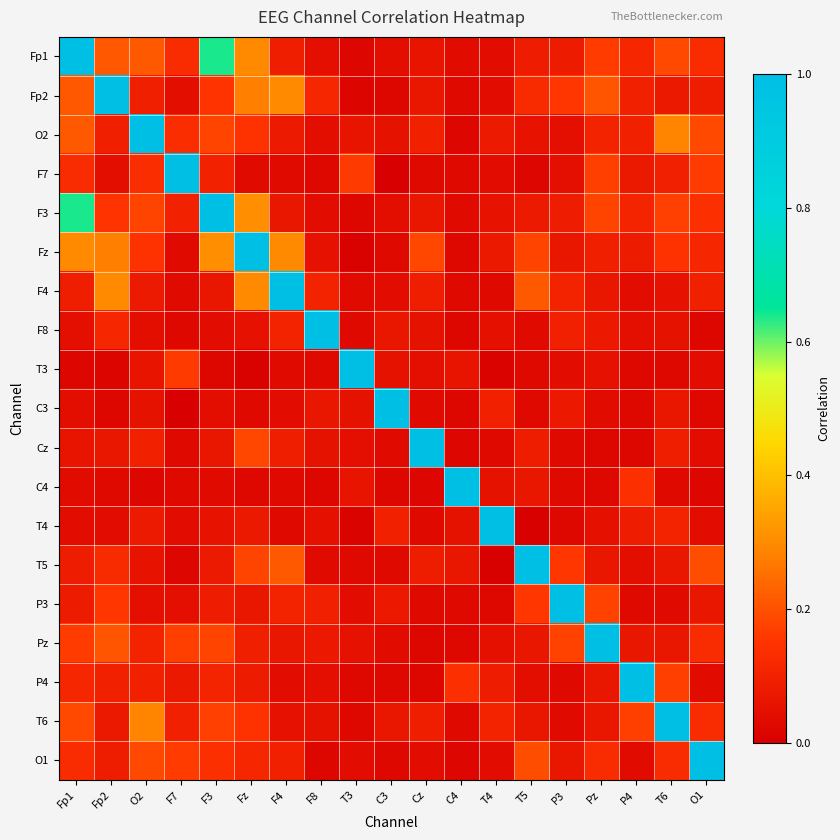

Reading left to right, what are all the values shown in this chart?

Fp1: Fp1=1.0	Fp2=0.2	O2=0.2	F7=0.1	F3=0.6	Fz=0.3	F4=0.1	F8=0.0	T3=0.0	C3=0.0	Cz=0.1	C4=0.0	T4=0.0	T5=0.1	P3=0.1	Pz=0.2	P4=0.1	T6=0.2	O1=0.1
Fp2: Fp1=0.2	Fp2=1.0	O2=0.1	F7=0.0	F3=0.2	Fz=0.3	F4=0.3	F8=0.1	T3=0.0	C3=0.0	Cz=0.1	C4=0.0	T4=0.0	T5=0.1	P3=0.2	Pz=0.2	P4=0.1	T6=0.1	O1=0.1
O2: Fp1=0.2	Fp2=0.1	O2=1.0	F7=0.1	F3=0.2	Fz=0.1	F4=0.1	F8=0.0	T3=0.1	C3=0.1	Cz=0.1	C4=0.0	T4=0.1	T5=0.1	P3=0.0	Pz=0.1	P4=0.1	T6=0.3	O1=0.2
F7: Fp1=0.1	Fp2=0.0	O2=0.1	F7=1.0	F3=0.1	Fz=0.0	F4=0.0	F8=0.0	T3=0.2	C3=0.0	Cz=0.0	C4=0.0	T4=0.0	T5=0.0	P3=0.0	Pz=0.2	P4=0.1	T6=0.1	O1=0.2
F3: Fp1=0.6	Fp2=0.2	O2=0.2	F7=0.1	F3=1.0	Fz=0.3	F4=0.1	F8=0.0	T3=0.0	C3=0.0	Cz=0.1	C4=0.0	T4=0.1	T5=0.1	P3=0.1	Pz=0.2	P4=0.1	T6=0.2	O1=0.1
Fz: Fp1=0.3	Fp2=0.3	O2=0.1	F7=0.0	F3=0.3	Fz=1.0	F4=0.3	F8=0.1	T3=0.0	C3=0.0	Cz=0.2	C4=0.0	T4=0.1	T5=0.2	P3=0.1	Pz=0.1	P4=0.1	T6=0.1	O1=0.1
F4: Fp1=0.1	Fp2=0.3	O2=0.1	F7=0.0	F3=0.1	Fz=0.3	F4=1.0	F8=0.1	T3=0.0	C3=0.0	Cz=0.1	C4=0.0	T4=0.0	T5=0.2	P3=0.1	Pz=0.1	P4=0.0	T6=0.1	O1=0.1
F8: Fp1=0.0	Fp2=0.1	O2=0.0	F7=0.0	F3=0.0	Fz=0.1	F4=0.1	F8=1.0	T3=0.0	C3=0.1	Cz=0.1	C4=0.0	T4=0.1	T5=0.0	P3=0.1	Pz=0.1	P4=0.0	T6=0.1	O1=0.0
T3: Fp1=0.0	Fp2=0.0	O2=0.1	F7=0.2	F3=0.0	Fz=0.0	F4=0.0	F8=0.0	T3=1.0	C3=0.1	Cz=0.0	C4=0.1	T4=0.0	T5=0.0	P3=0.0	Pz=0.1	P4=0.0	T6=0.0	O1=0.0
C3: Fp1=0.0	Fp2=0.0	O2=0.1	F7=0.0	F3=0.0	Fz=0.0	F4=0.0	F8=0.1	T3=0.1	C3=1.0	Cz=0.0	C4=0.0	T4=0.1	T5=0.0	P3=0.1	Pz=0.0	P4=0.0	T6=0.1	O1=0.0
Cz: Fp1=0.1	Fp2=0.1	O2=0.1	F7=0.0	F3=0.1	Fz=0.2	F4=0.1	F8=0.1	T3=0.0	C3=0.0	Cz=1.0	C4=0.0	T4=0.0	T5=0.1	P3=0.0	Pz=0.0	P4=0.0	T6=0.1	O1=0.0
C4: Fp1=0.0	Fp2=0.0	O2=0.0	F7=0.0	F3=0.0	Fz=0.0	F4=0.0	F8=0.0	T3=0.1	C3=0.0	Cz=0.0	C4=1.0	T4=0.1	T5=0.1	P3=0.0	Pz=0.0	P4=0.1	T6=0.0	O1=0.0
T4: Fp1=0.0	Fp2=0.0	O2=0.1	F7=0.0	F3=0.1	Fz=0.1	F4=0.0	F8=0.1	T3=0.0	C3=0.1	Cz=0.0	C4=0.1	T4=1.0	T5=0.0	P3=0.0	Pz=0.1	P4=0.1	T6=0.1	O1=0.0
T5: Fp1=0.1	Fp2=0.1	O2=0.1	F7=0.0	F3=0.1	Fz=0.2	F4=0.2	F8=0.0	T3=0.0	C3=0.0	Cz=0.1	C4=0.1	T4=0.0	T5=1.0	P3=0.2	Pz=0.1	P4=0.0	T6=0.1	O1=0.2
P3: Fp1=0.1	Fp2=0.2	O2=0.0	F7=0.0	F3=0.1	Fz=0.1	F4=0.1	F8=0.1	T3=0.0	C3=0.1	Cz=0.0	C4=0.0	T4=0.0	T5=0.2	P3=1.0	Pz=0.2	P4=0.0	T6=0.0	O1=0.1
Pz: Fp1=0.2	Fp2=0.2	O2=0.1	F7=0.2	F3=0.2	Fz=0.1	F4=0.1	F8=0.1	T3=0.1	C3=0.0	Cz=0.0	C4=0.0	T4=0.1	T5=0.1	P3=0.2	Pz=1.0	P4=0.1	T6=0.1	O1=0.1
P4: Fp1=0.1	Fp2=0.1	O2=0.1	F7=0.1	F3=0.1	Fz=0.1	F4=0.0	F8=0.0	T3=0.0	C3=0.0	Cz=0.0	C4=0.1	T4=0.1	T5=0.0	P3=0.0	Pz=0.1	P4=1.0	T6=0.2	O1=0.0
T6: Fp1=0.2	Fp2=0.1	O2=0.3	F7=0.1	F3=0.2	Fz=0.1	F4=0.1	F8=0.1	T3=0.0	C3=0.1	Cz=0.1	C4=0.0	T4=0.1	T5=0.1	P3=0.0	Pz=0.1	P4=0.2	T6=1.0	O1=0.1
O1: Fp1=0.1	Fp2=0.1	O2=0.2	F7=0.2	F3=0.1	Fz=0.1	F4=0.1	F8=0.0	T3=0.0	C3=0.0	Cz=0.0	C4=0.0	T4=0.0	T5=0.2	P3=0.1	Pz=0.1	P4=0.0	T6=0.1	O1=1.0